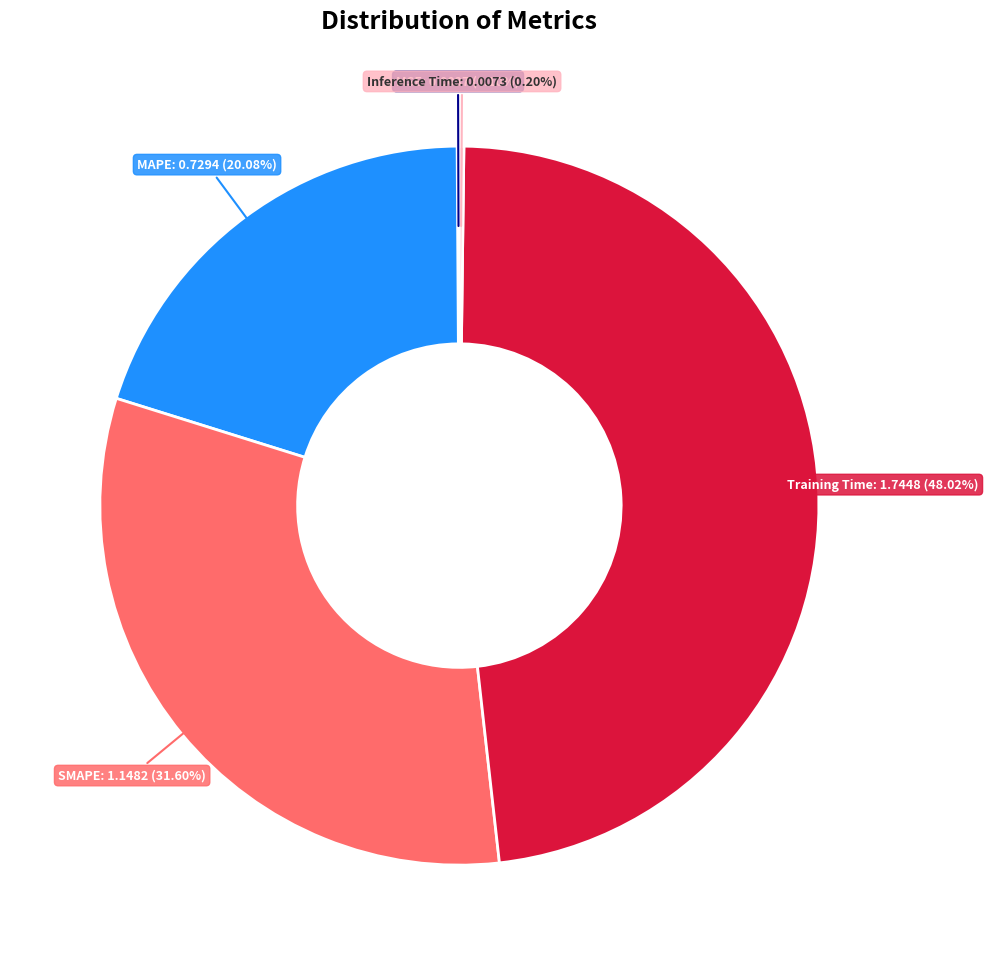

Which category has the biggest portion of the pie?

Training Time